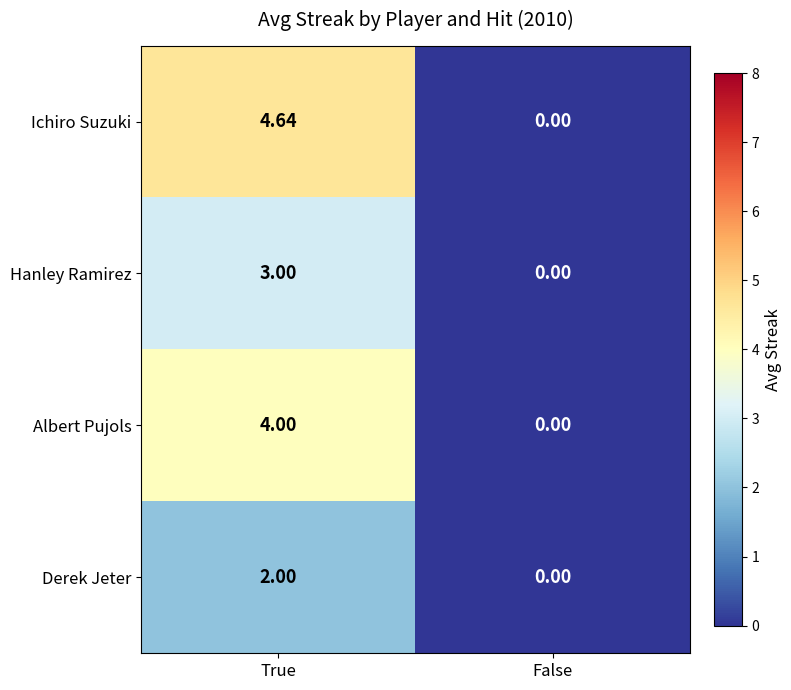

At which label does Albert Pujols reach its peak?

True